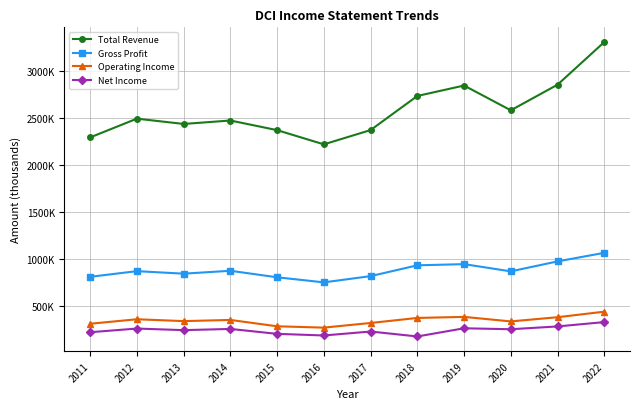

Reading left to right, transcribe all the data shown in this chart.

Total Revenue: 2011=2294000	2012=2493200	2013=2436900	2014=2473500	2015=2371200	2016=2220300	2017=2371900	2018=2734200	2019=2844900	2020=2581800	2021=2853900	2022=3306600
Gross Profit: 2011=813800	2012=873800	2013=847100	2014=877800	2015=808600	2016=754800	2017=820900	2018=935800	2019=948300	2020=871600	2021=977500	2022=1068400
Operating Income: 2011=315300	2012=363000	2013=343300	2014=355700	2015=288300	2016=274200	2017=323600	2018=377000	2019=388200	2020=340100	2021=384700	2022=443500
Net Income: 2011=225300	2012=264300	2013=247400	2014=260200	2015=208100	2016=190800	2017=232800	2018=180300	2019=267200	2020=257000	2021=286900	2022=332800